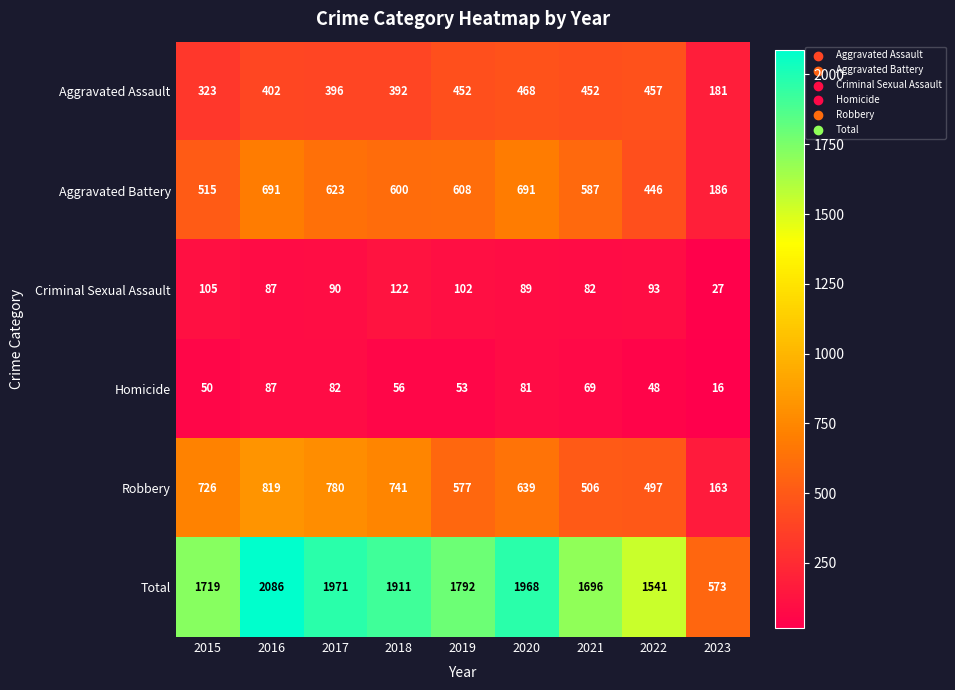

What is the greatest value displayed?

2086